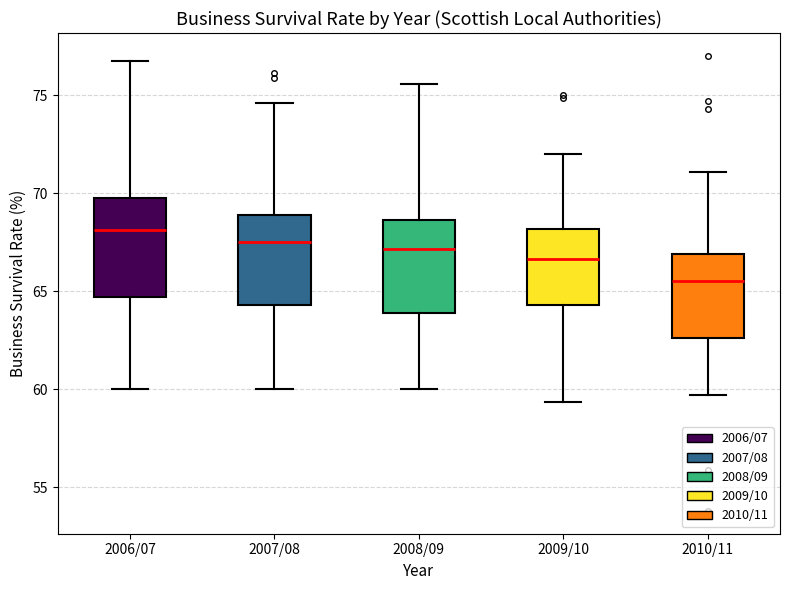

Reading left to right, read every box against the y-axis: the position of its median line, the range the box covers, and the ends of its whiskers. The values are not printed on the chart, so give them approximately, as read against the axis.

2006/07: median 68.0, box 64.5 to 70.0, whiskers 60.0 to 76.5
2007/08: median 67.5, box 64.5 to 69.0, whiskers 60.0 to 74.5
2008/09: median 67.0, box 64.0 to 68.5, whiskers 60.0 to 75.5
2009/10: median 66.5, box 64.5 to 68.0, whiskers 59.5 to 72.0
2010/11: median 65.5, box 62.5 to 67.0, whiskers 59.5 to 71.0